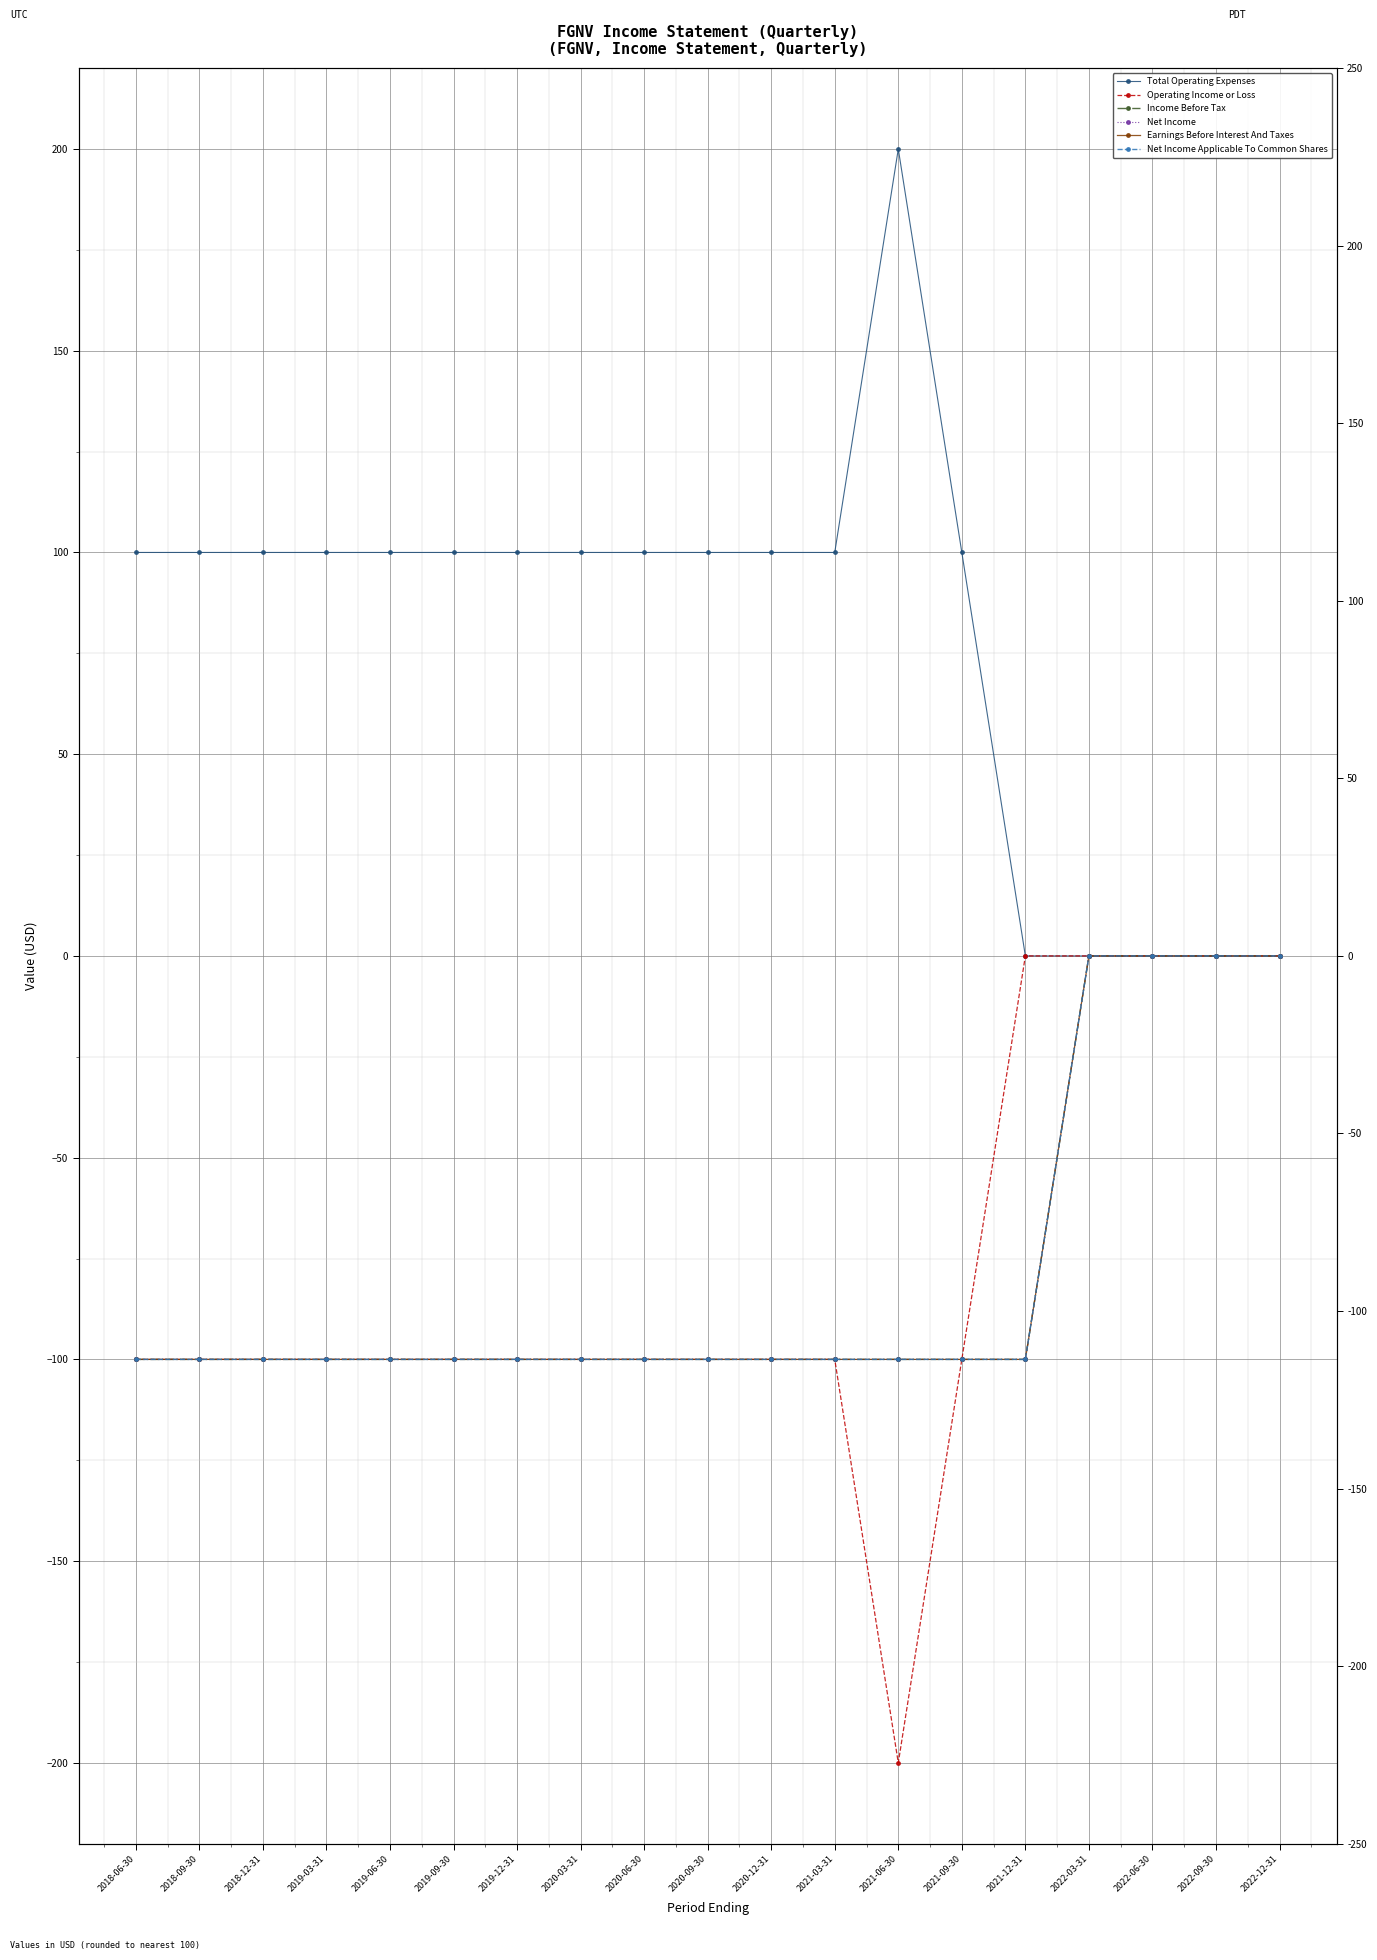

The value of Earnings Before Interest And Taxes at 2019-06-30 is -100. True or false?

True